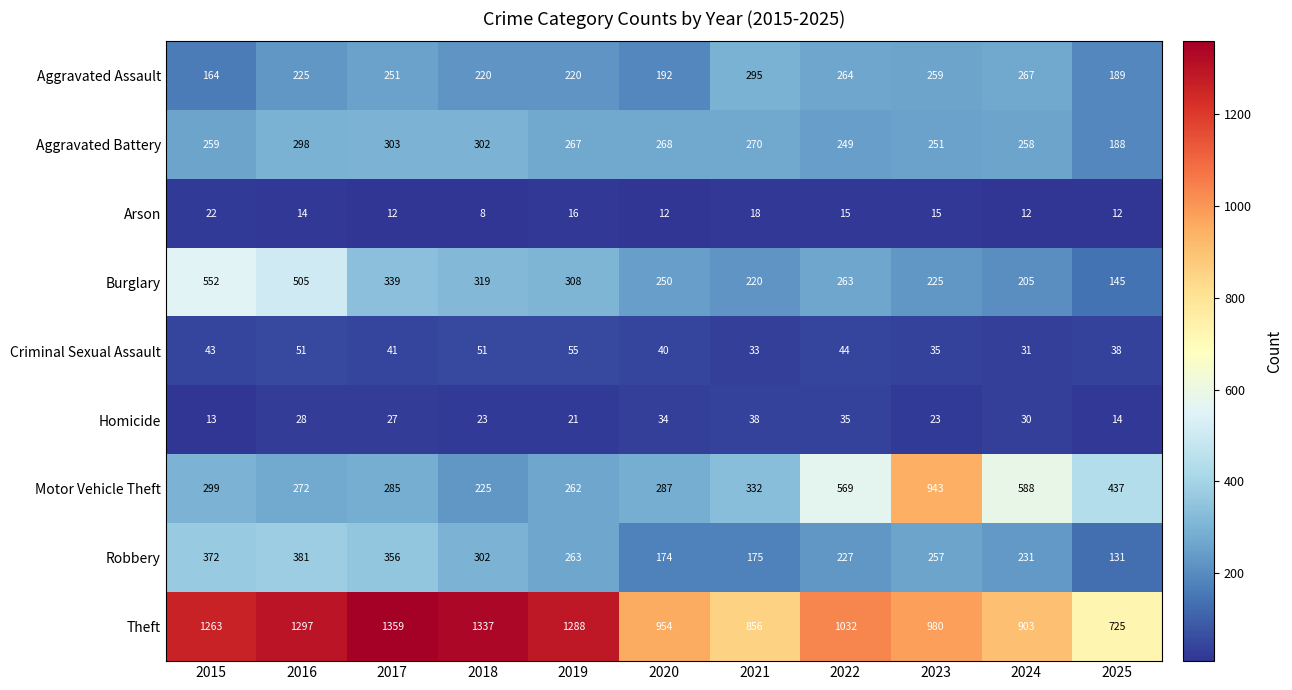

What is the approximate value of Criminal Sexual Assault at 2025, to the nearest 10?

40